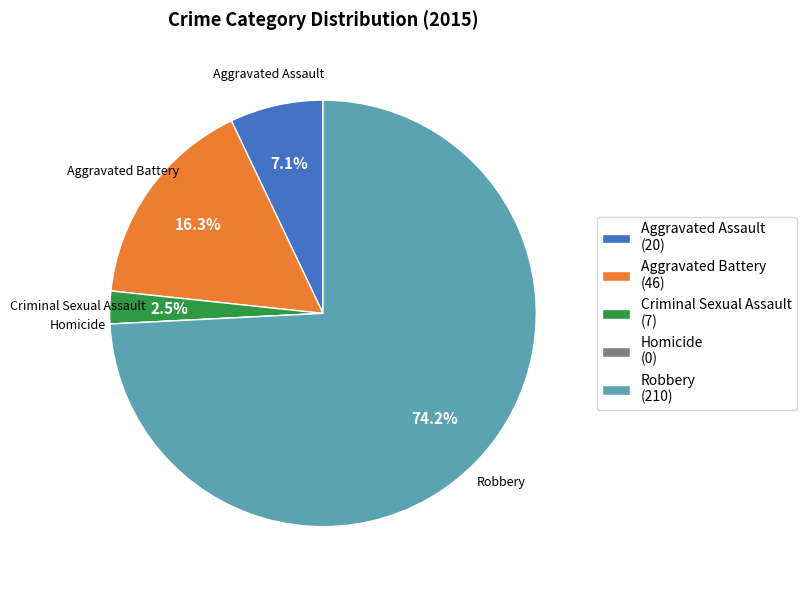

What is the ratio of the value at Robbery (210) to the value at Aggravated Battery (46)?

4.6